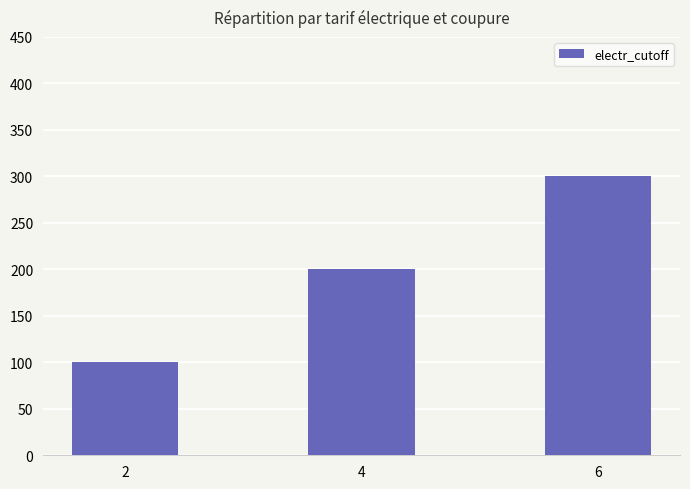

What is the smallest value displayed?

100